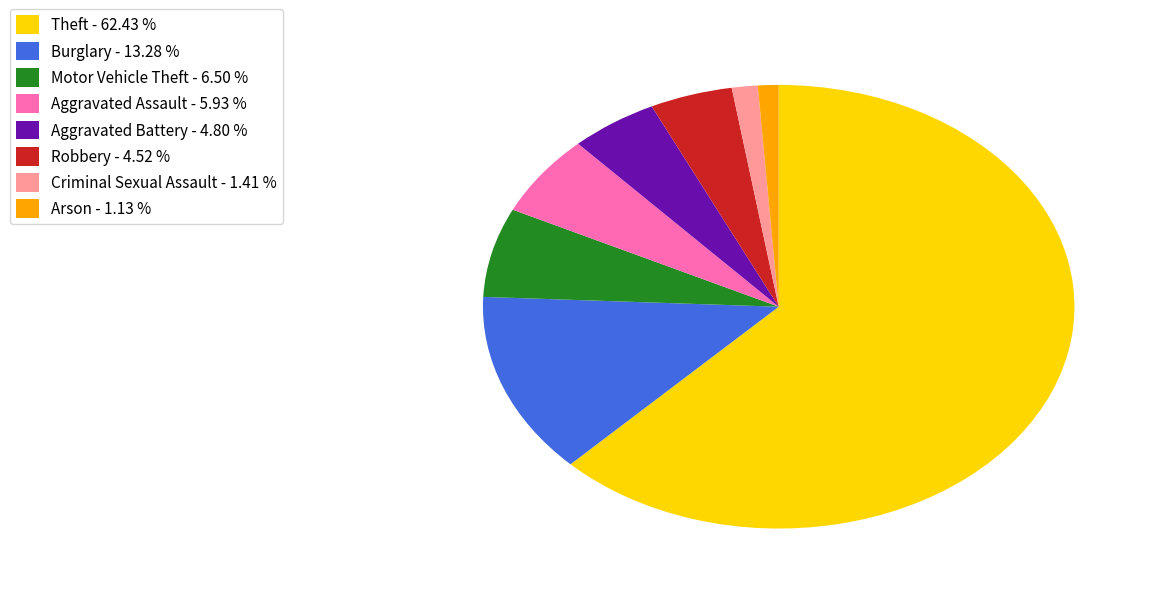

Does any single category account for the majority?

Yes